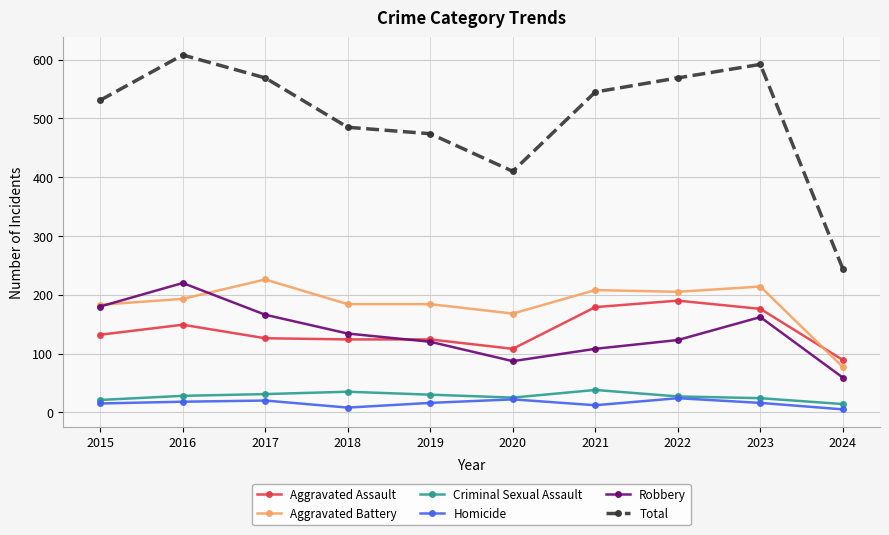

What is the difference between the maximum and minimum values in the Aggravated Assault series?

101